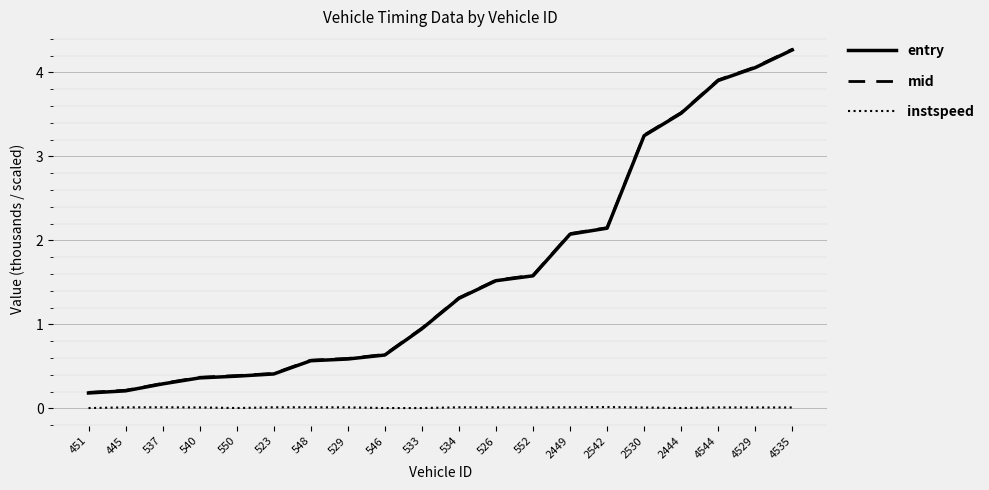

True or false: entry and instspeed intersect in this chart.

False